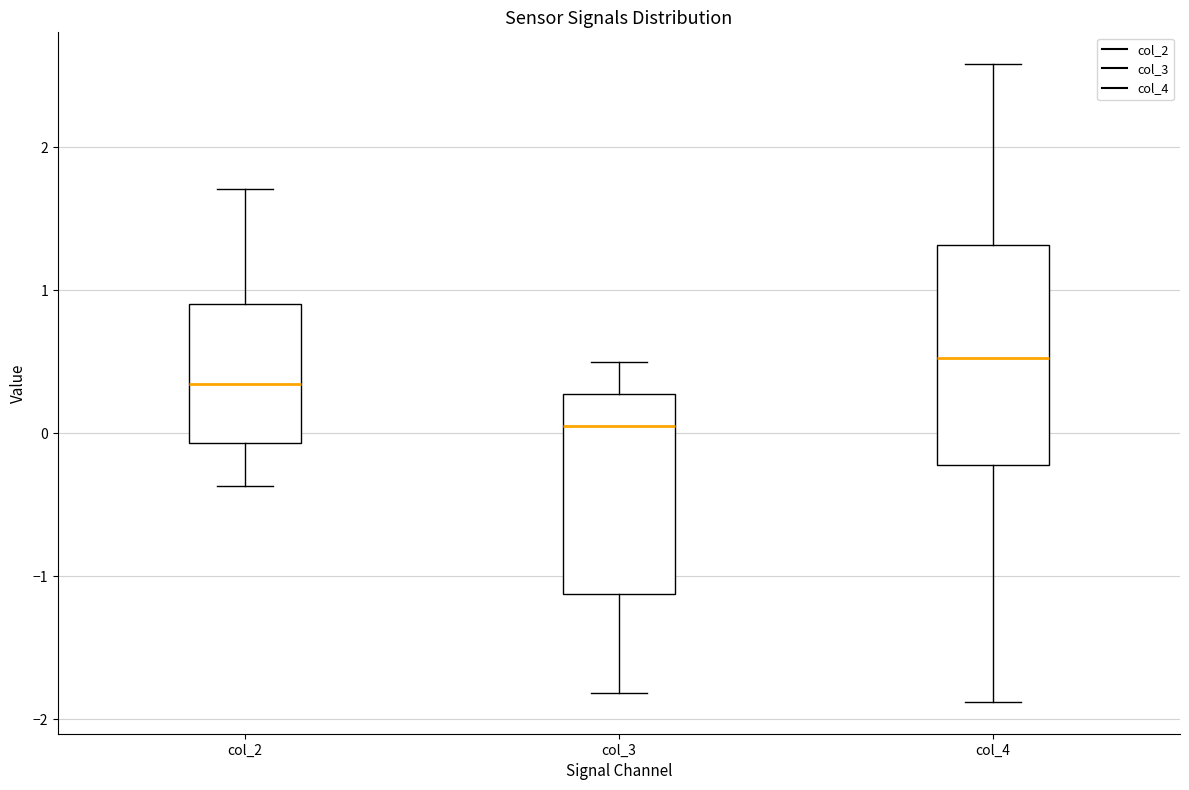

Which box has the highest median line?

col_4